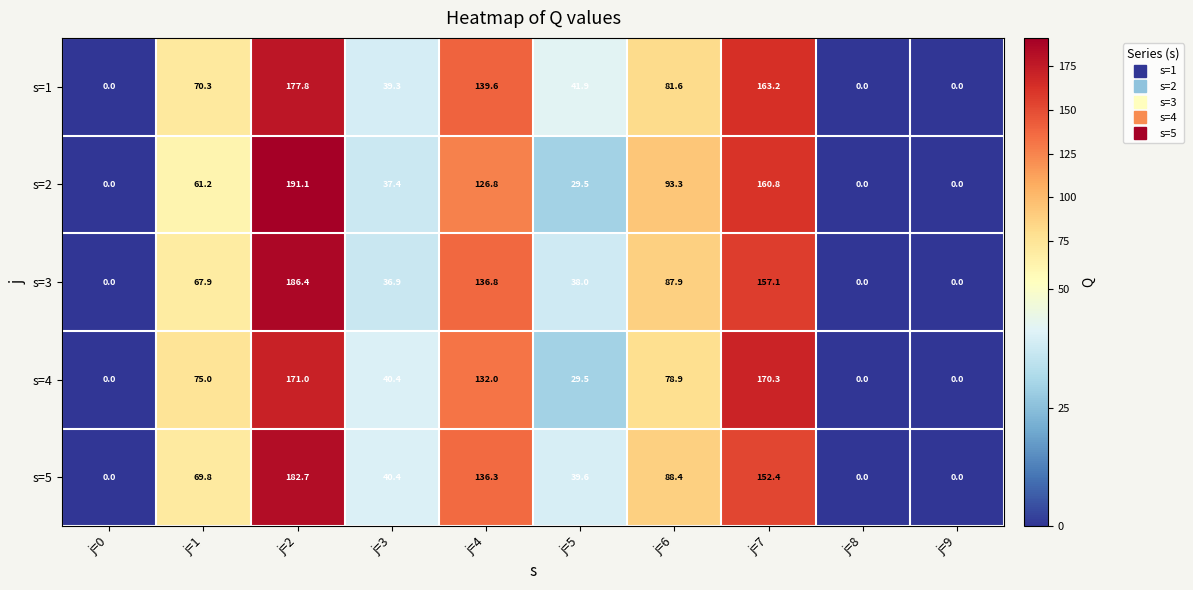

Which series has the widest spread of values?

s=2